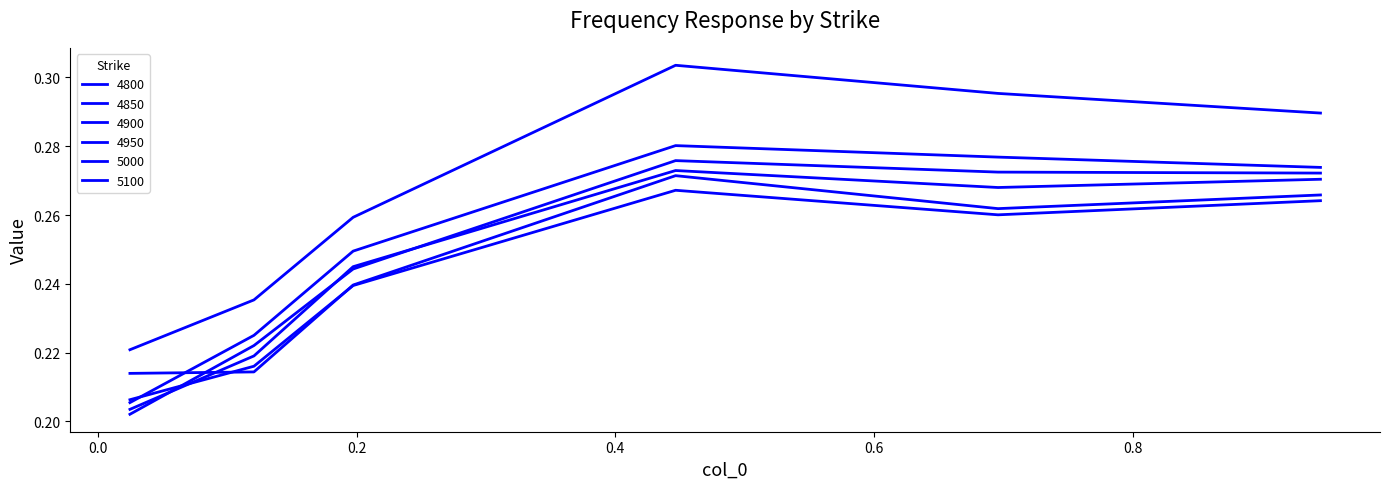

Does the chart have visible grid lines?

No